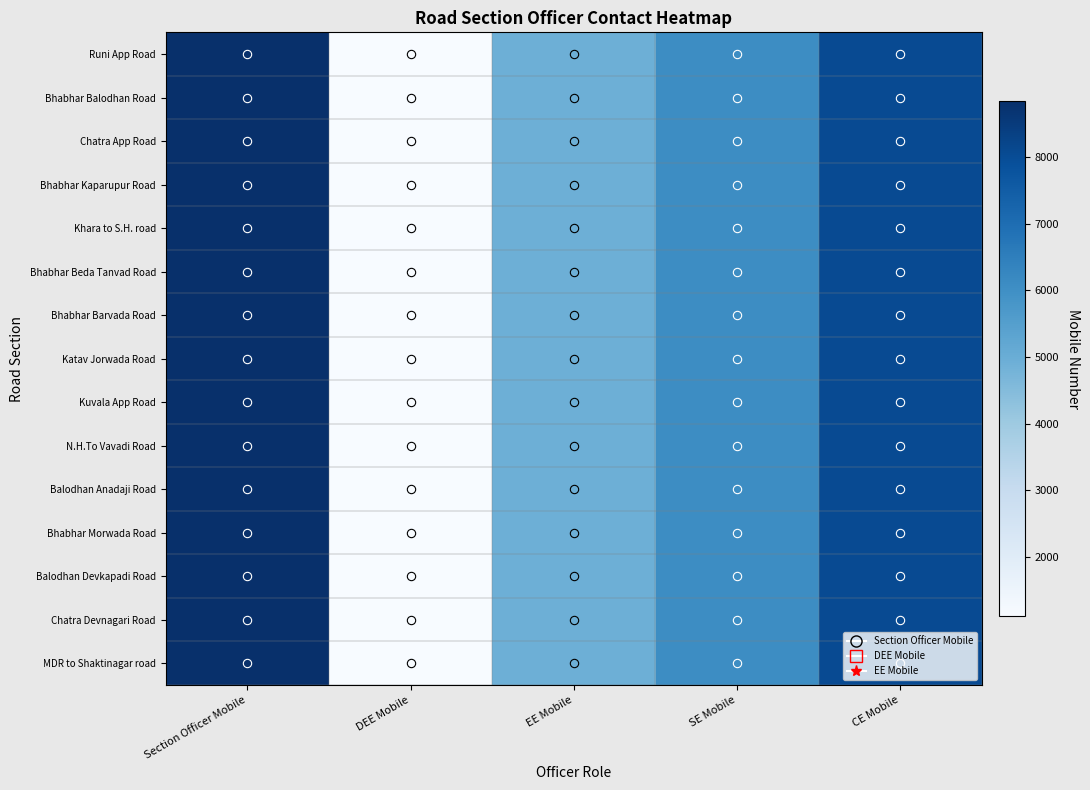

Reading left to right, transcribe all the data shown in this chart.

Runi App Road: Section Officer Mobile=8846	DEE Mobile=1110	EE Mobile=4920	SE Mobile=6067	CE Mobile=8050
Bhabhar Balodhan Road: Section Officer Mobile=8846	DEE Mobile=1110	EE Mobile=4920	SE Mobile=6067	CE Mobile=8050
Chatra App Road: Section Officer Mobile=8846	DEE Mobile=1110	EE Mobile=4920	SE Mobile=6067	CE Mobile=8050
Bhabhar Kaparupur Road: Section Officer Mobile=8846	DEE Mobile=1110	EE Mobile=4920	SE Mobile=6067	CE Mobile=8050
Khara to S.H. road: Section Officer Mobile=8846	DEE Mobile=1110	EE Mobile=4920	SE Mobile=6067	CE Mobile=8050
Bhabhar Beda Tanvad Road: Section Officer Mobile=8846	DEE Mobile=1110	EE Mobile=4920	SE Mobile=6067	CE Mobile=8050
Bhabhar Barvada Road: Section Officer Mobile=8846	DEE Mobile=1110	EE Mobile=4920	SE Mobile=6067	CE Mobile=8050
Katav Jorwada Road: Section Officer Mobile=8846	DEE Mobile=1110	EE Mobile=4920	SE Mobile=6067	CE Mobile=8050
Kuvala App Road: Section Officer Mobile=8846	DEE Mobile=1110	EE Mobile=4920	SE Mobile=6067	CE Mobile=8050
N.H.To Vavadi Road: Section Officer Mobile=8846	DEE Mobile=1110	EE Mobile=4920	SE Mobile=6067	CE Mobile=8050
Balodhan Anadaji Road: Section Officer Mobile=8846	DEE Mobile=1110	EE Mobile=4920	SE Mobile=6067	CE Mobile=8050
Bhabhar Morwada Road: Section Officer Mobile=8846	DEE Mobile=1110	EE Mobile=4920	SE Mobile=6067	CE Mobile=8050
Balodhan Devkapadi Road: Section Officer Mobile=8846	DEE Mobile=1110	EE Mobile=4920	SE Mobile=6067	CE Mobile=8050
Chatra Devnagari Road: Section Officer Mobile=8846	DEE Mobile=1110	EE Mobile=4920	SE Mobile=6067	CE Mobile=8050
MDR to Shaktinagar road: Section Officer Mobile=8846	DEE Mobile=1110	EE Mobile=4920	SE Mobile=6067	CE Mobile=8050